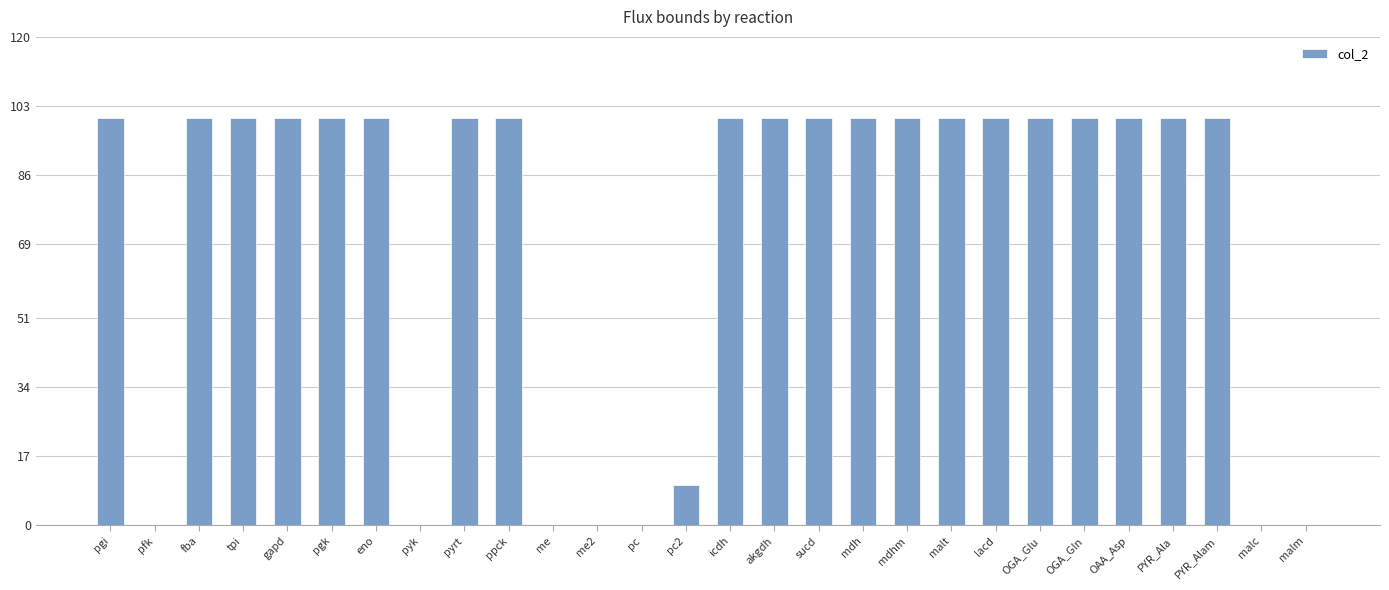

Are the bars horizontal?

No